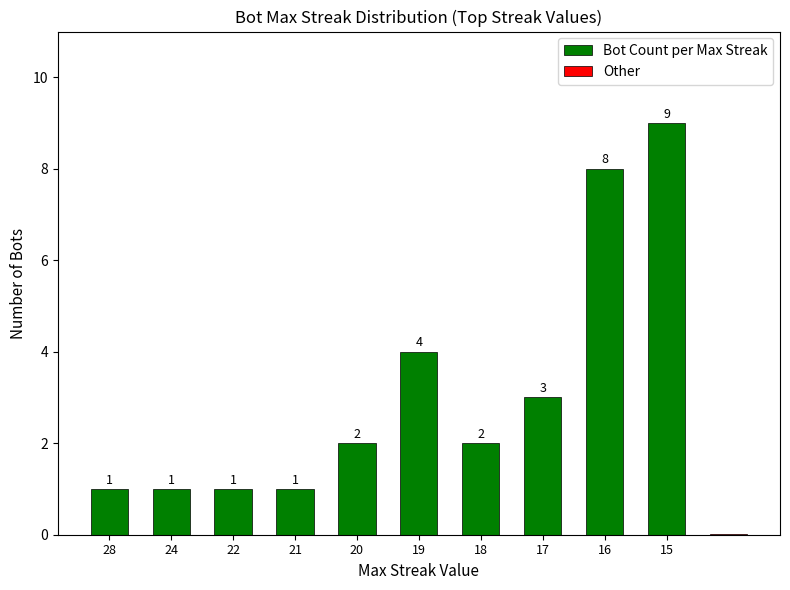

Reading left to right, list all the values displayed in this chart.

1	1	1	1	2	4	2	3	8	9